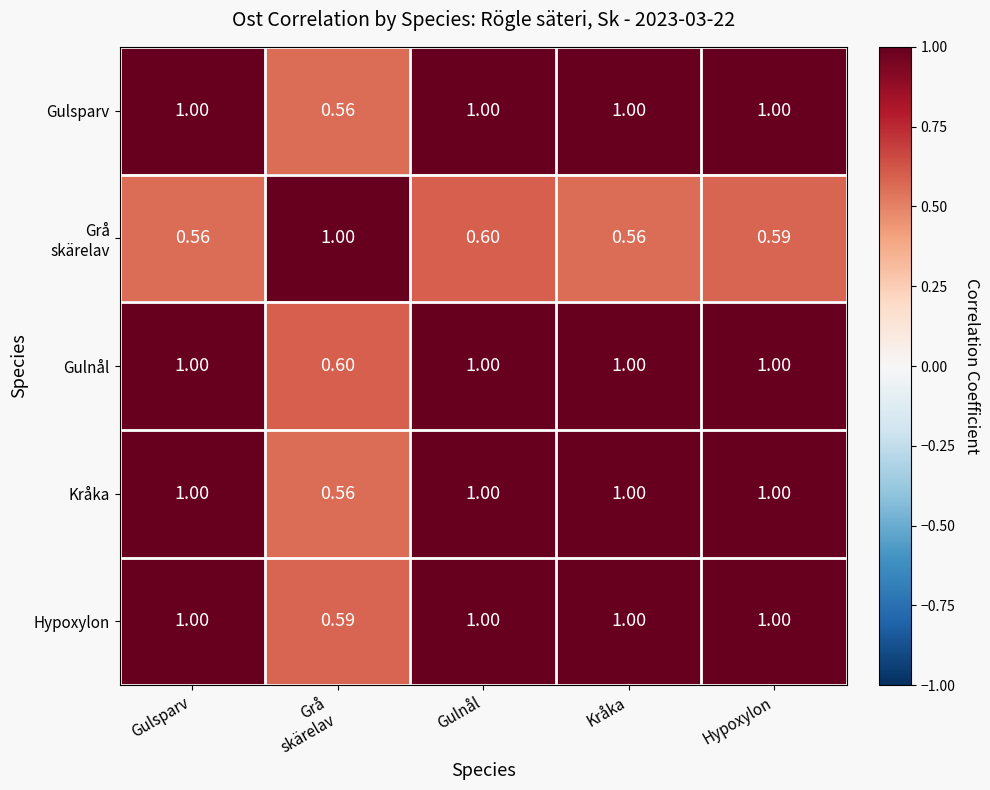

Which series has the largest total across all categories?

Gulnål